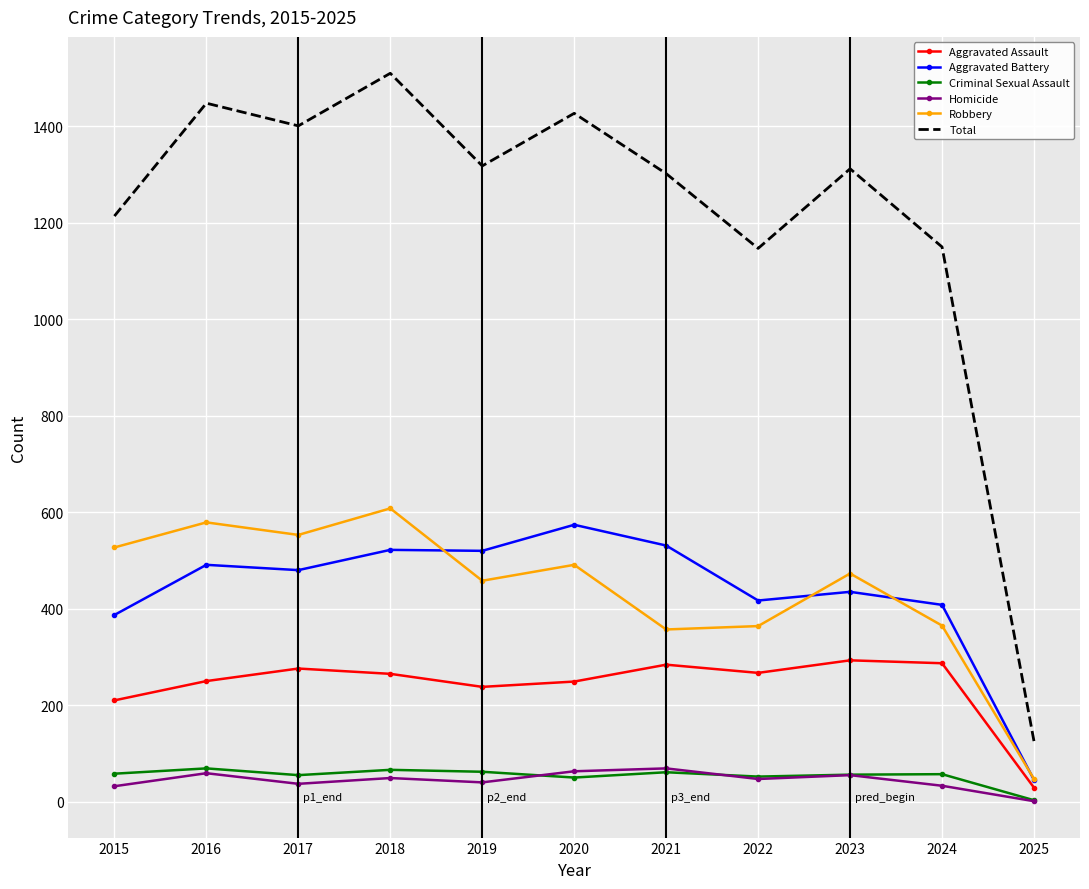

The Homicide series shows 55 at 2023. True or false?

True